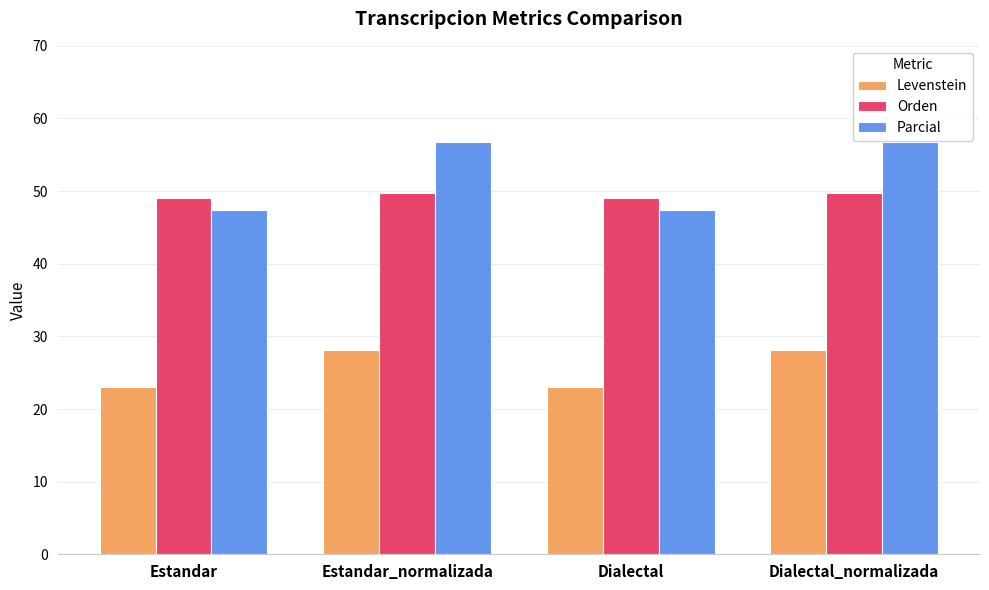

What is the lowest value of the Orden series?

49.0